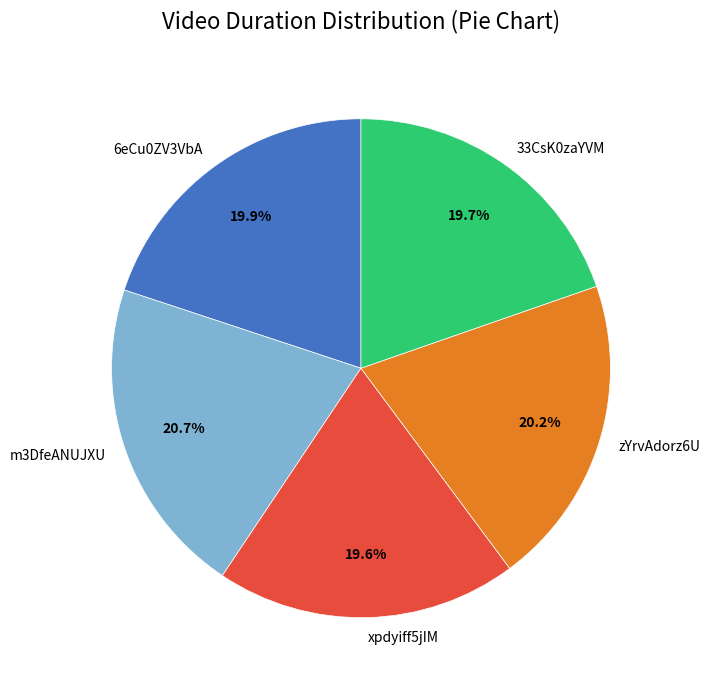

Do 6eCu0ZV3VbA and xpdyiff5jIM together represent more than half of the pie?

No